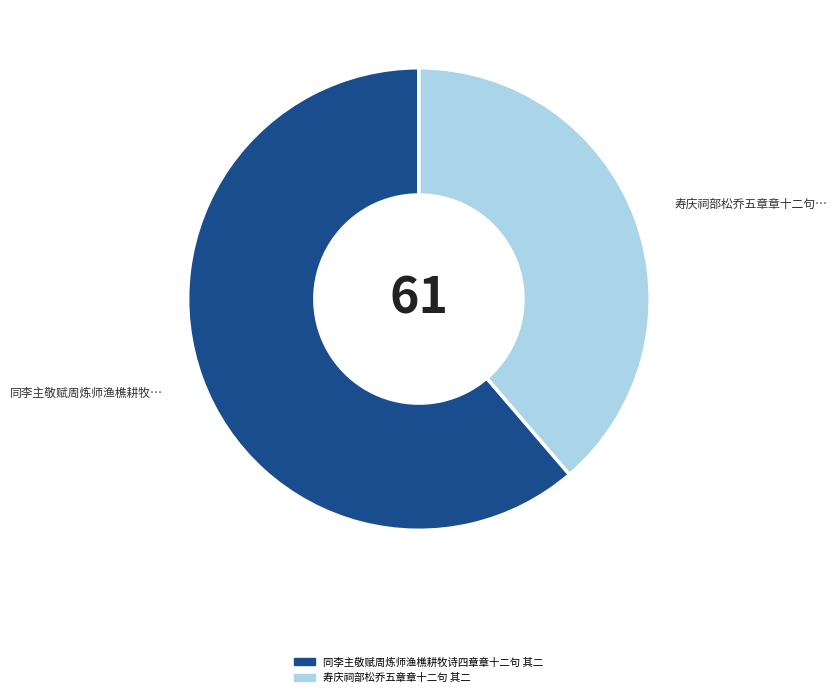

How many segments does this pie chart have?

2